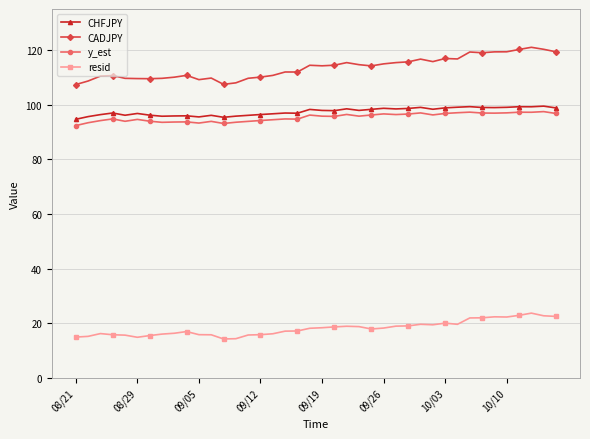

What is the difference between the second highest and second lowest values in the CHFJPY series?

3.9